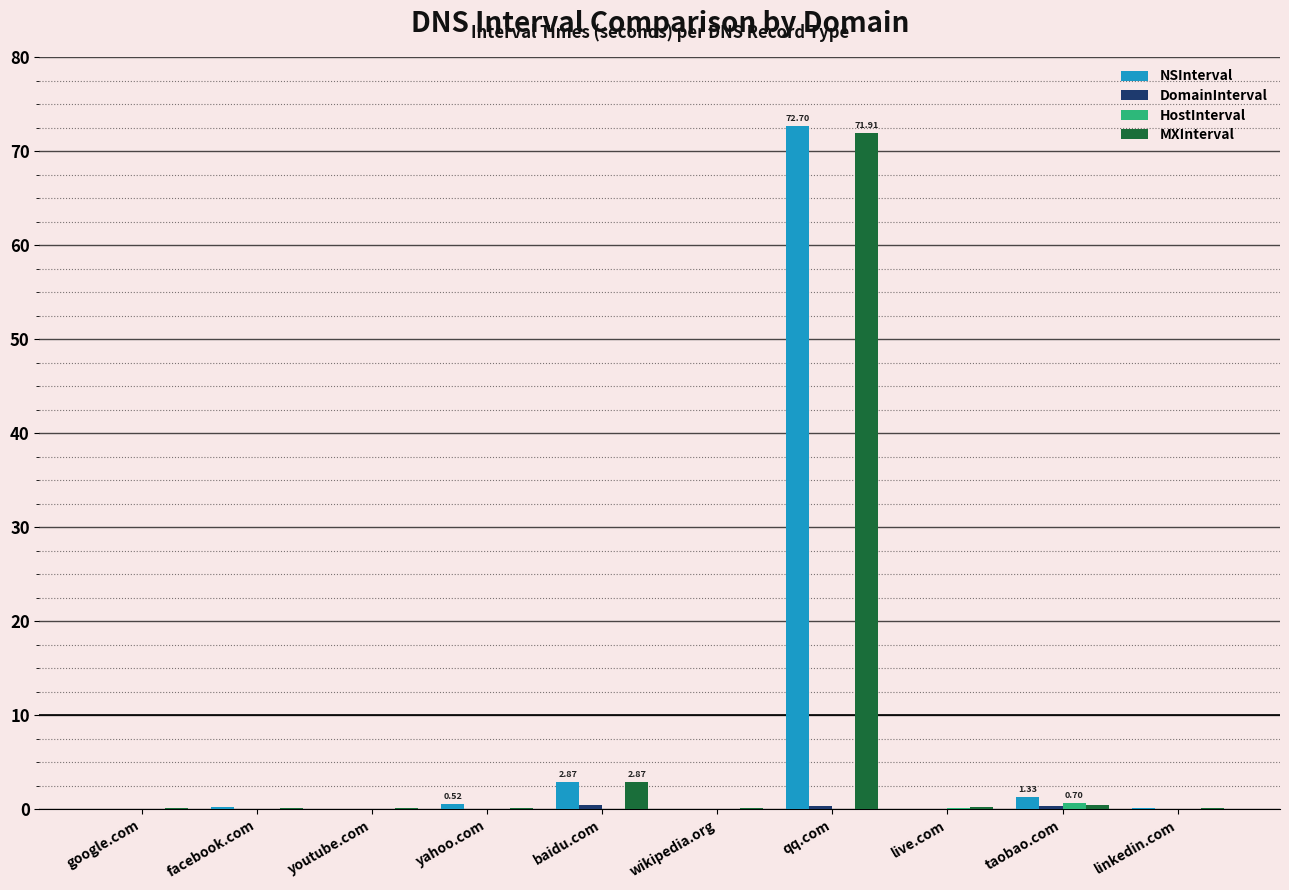

How many categories are shown in the chart?

10